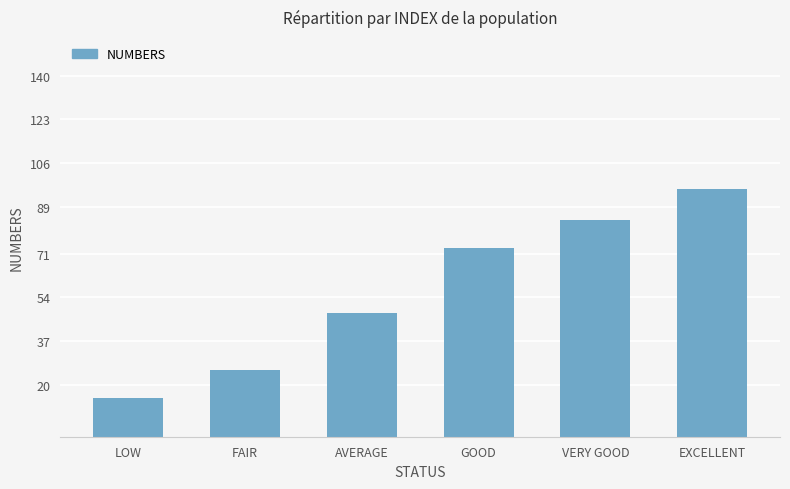

List the labels in order of value, smallest first.

LOW, FAIR, AVERAGE, GOOD, VERY GOOD, EXCELLENT